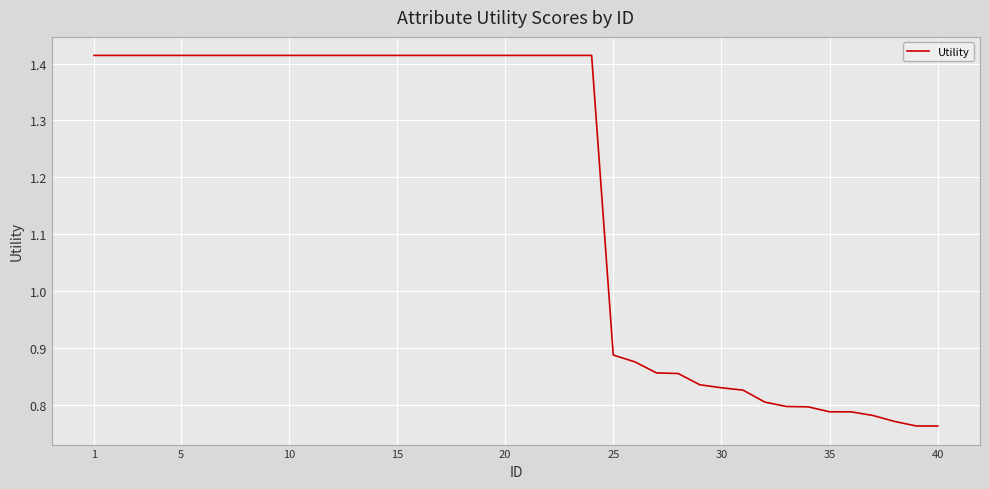

What is the label of the 1st point from the left?

1